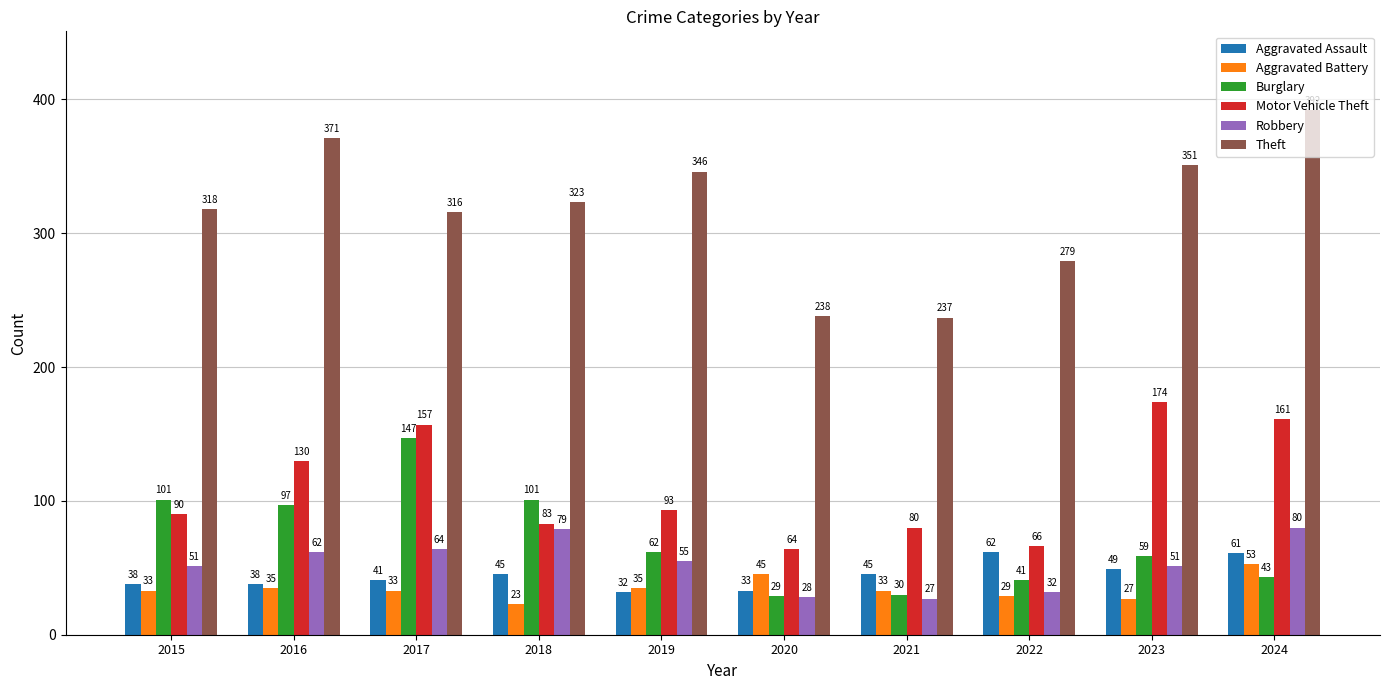

At 2016, list the series in order from largest to smallest.

Theft, Motor Vehicle Theft, Burglary, Robbery, Aggravated Assault, Aggravated Battery